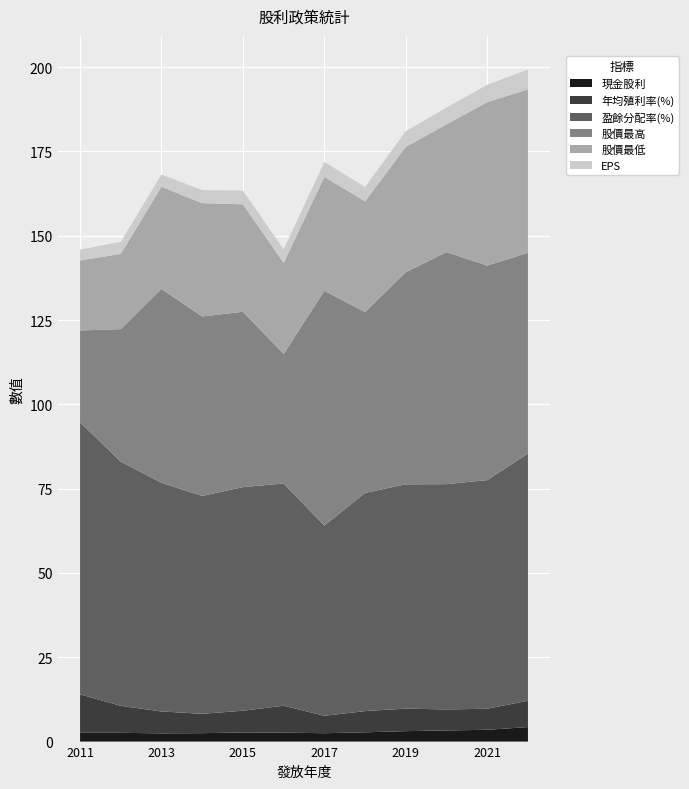

What is the maximum value for 現金股利?

4.3